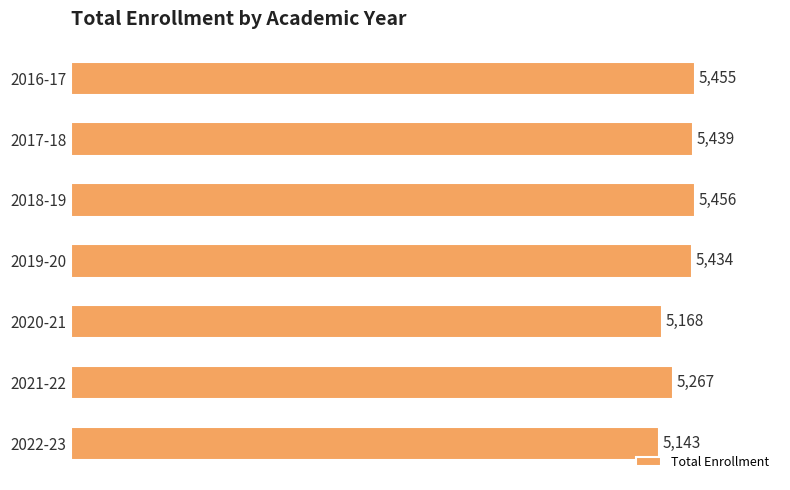

Where is the data nearest to the value 5299?

2021-22